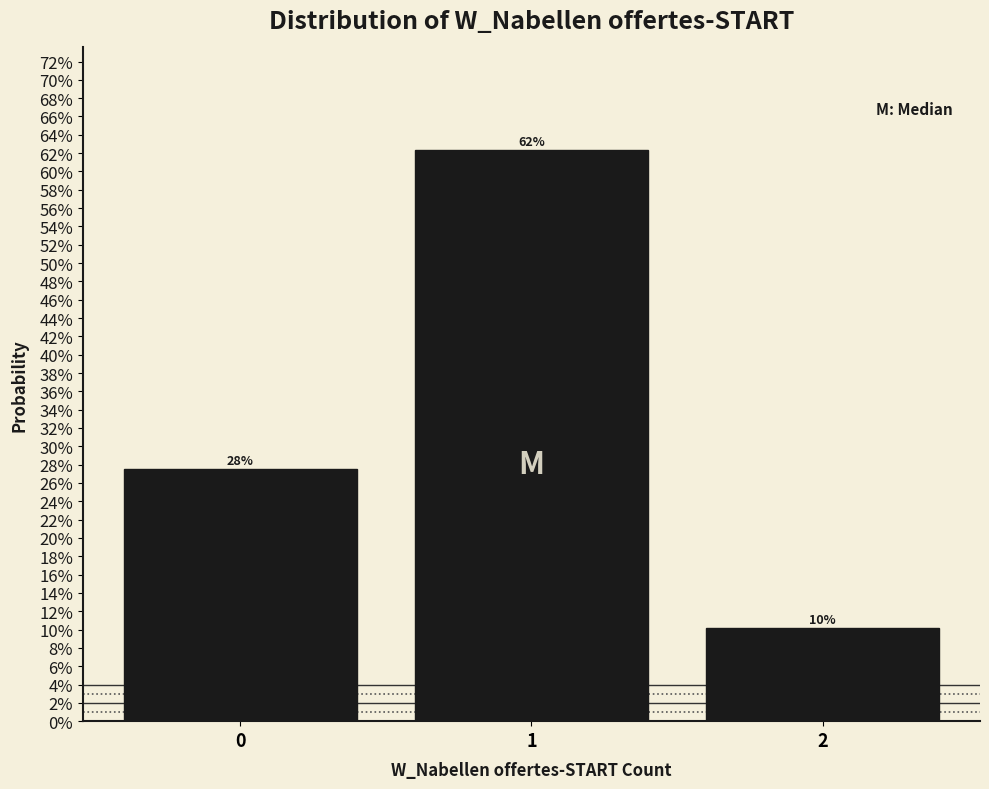

Are the bars horizontal?

No